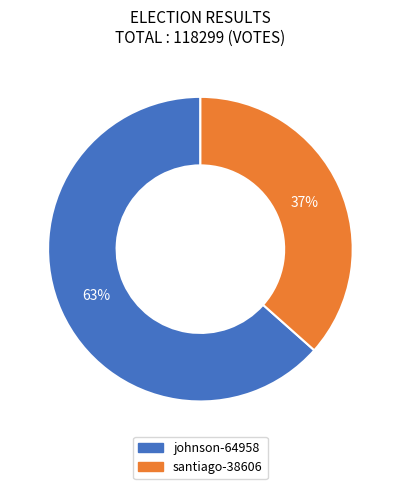

What percentage is the johnson-64958 slice, to the nearest percent?

63%